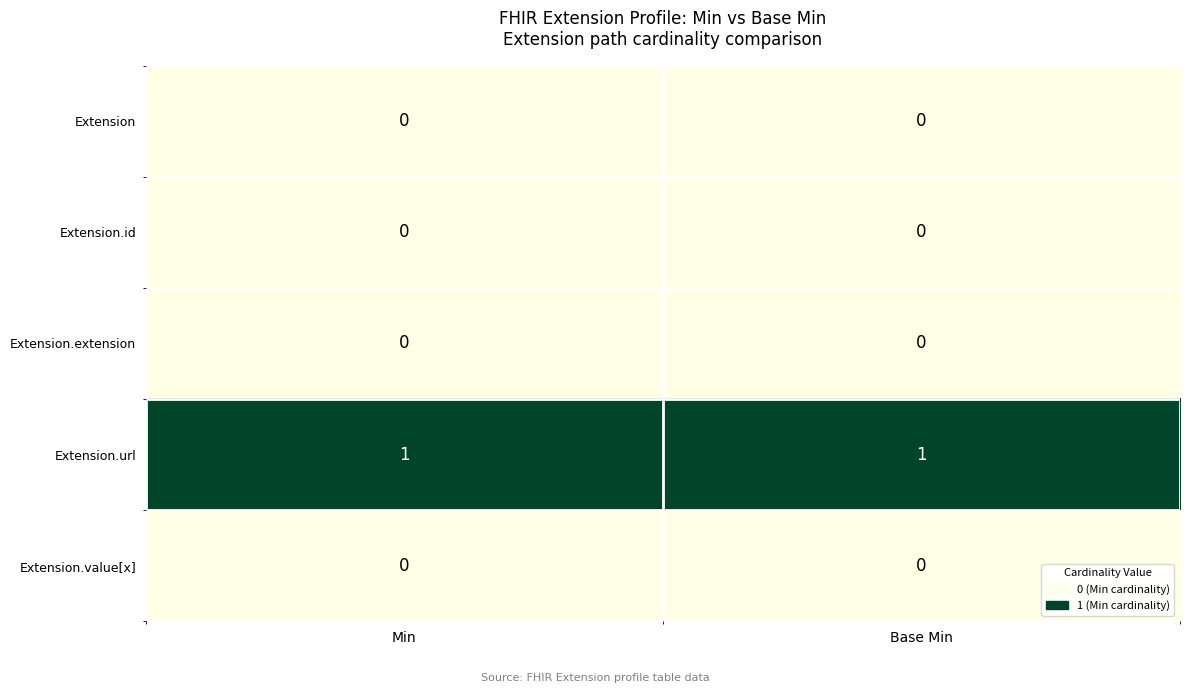

What is the spread (max minus min) of values at Base Min?

1